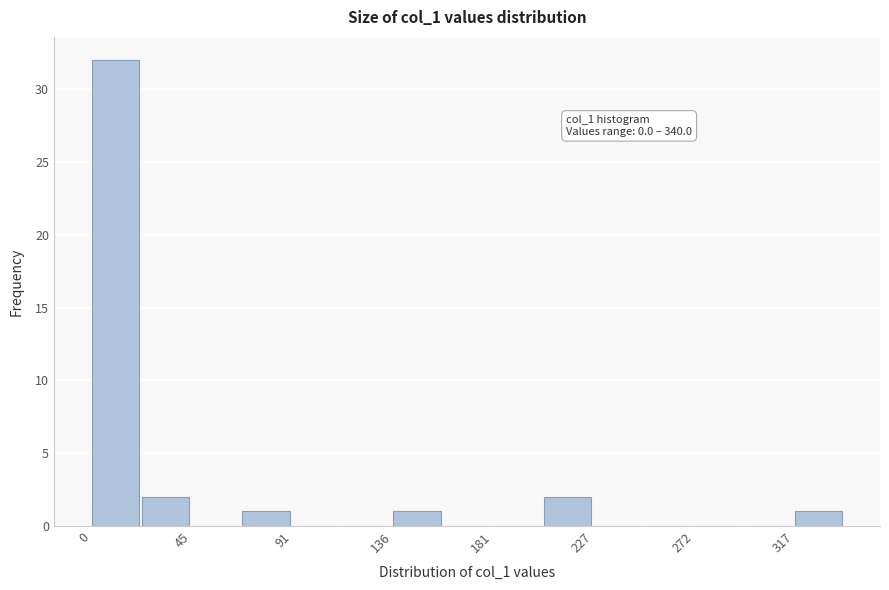

Over which range of the x-axis is the bar tallest?

0 to 25